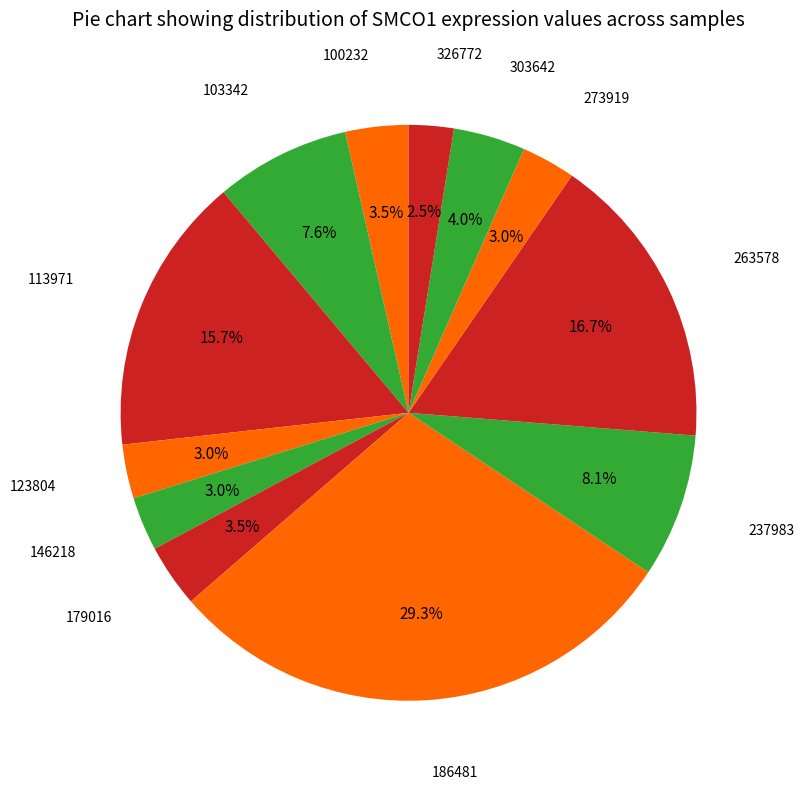

Is there any slice that represents more than half of the pie?

No